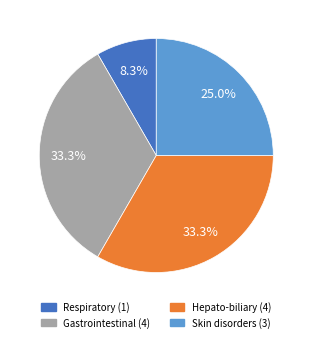

Is there a majority slice in this chart?

No